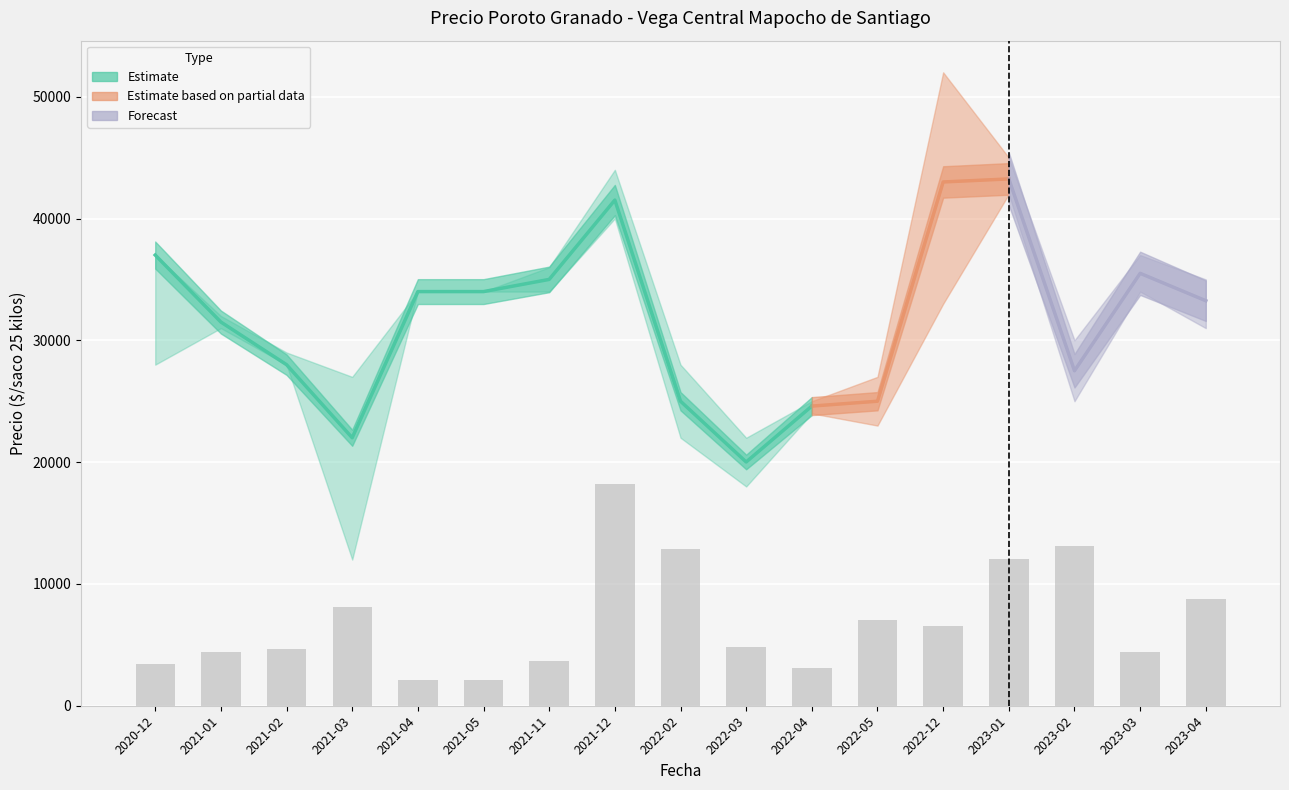

What is the label of the 12th bar from the left?

2022-05